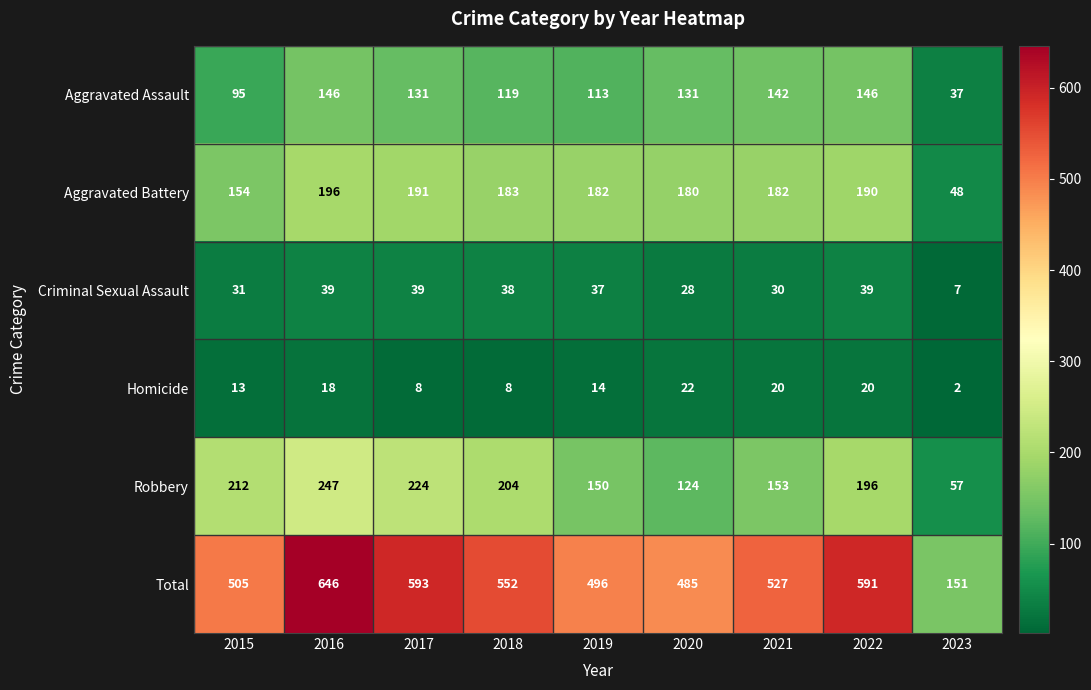

Which category has the highest value across all series?

2016